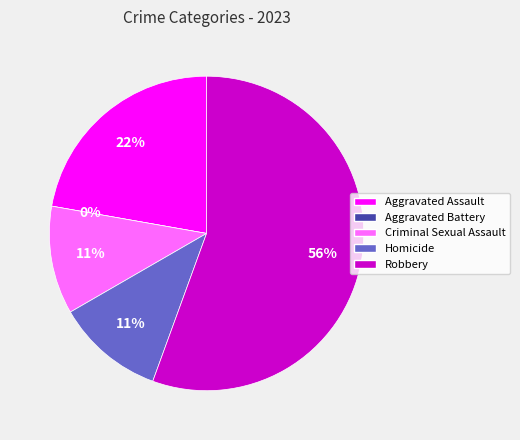

Count the number of slices in the pie.

5